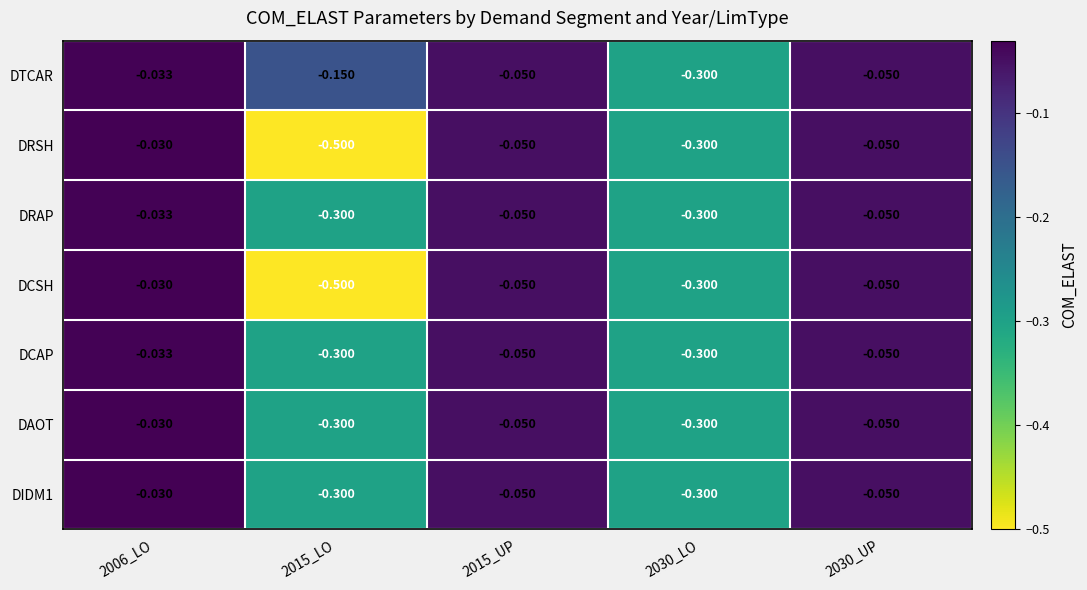

Is the value of DTCAR at 2015_LO greater than the value of DRAP at 2030_LO?

Yes